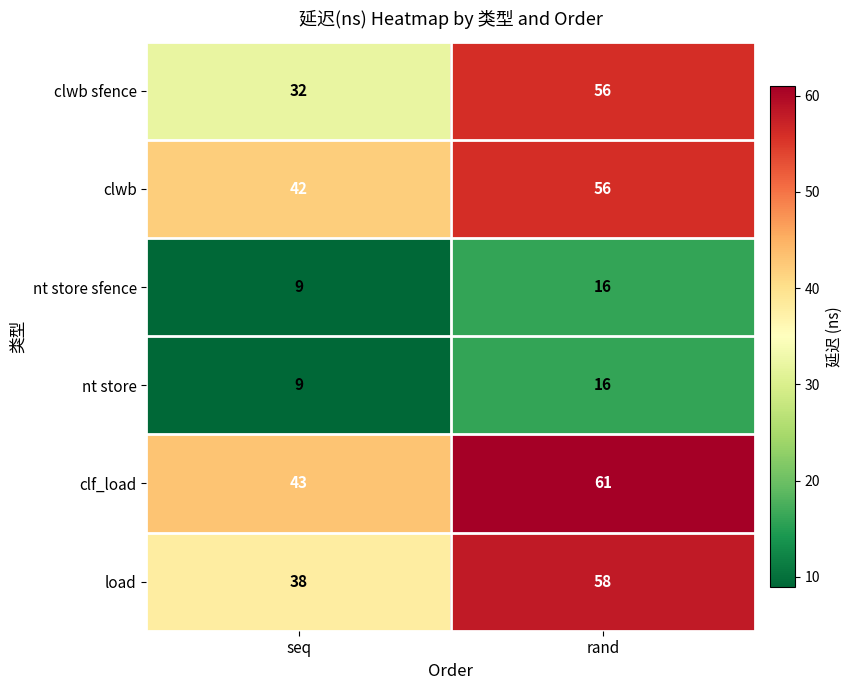

Reading right to left, transcribe all the data shown in this chart.

clwb sfence: 56	32
clwb: 56	42
nt store sfence: 16	9
nt store: 16	9
clf_load: 61	43
load: 58	38